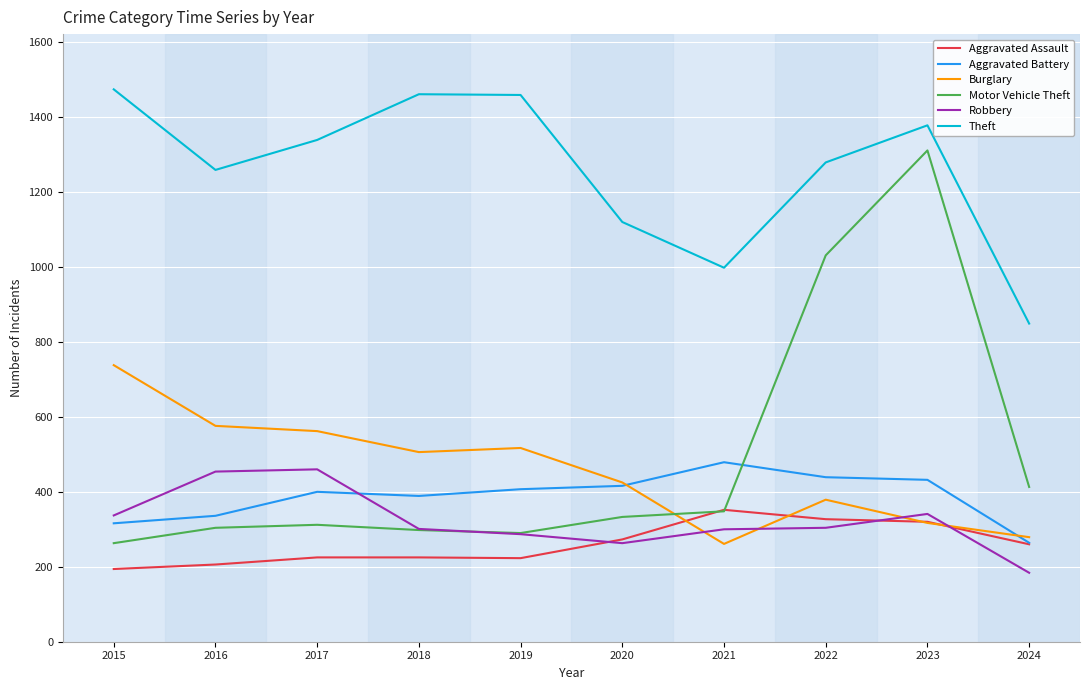

The value of Theft at 2017 is 2152. True or false?

False